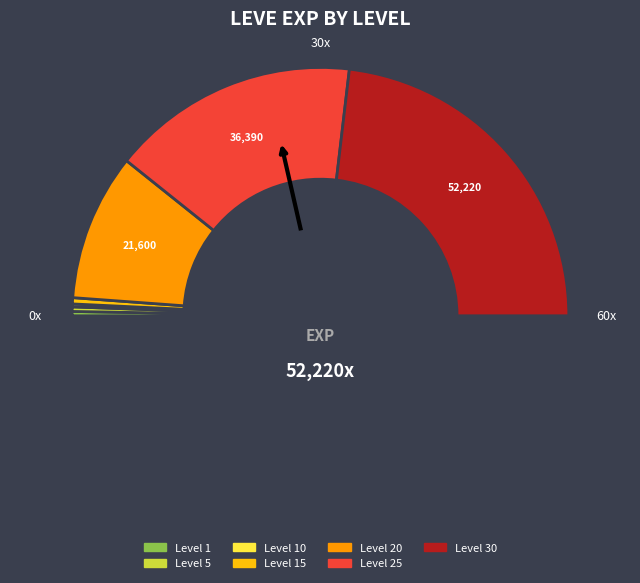

Is the sum of Level 15 and Level 30 greater than half?

No